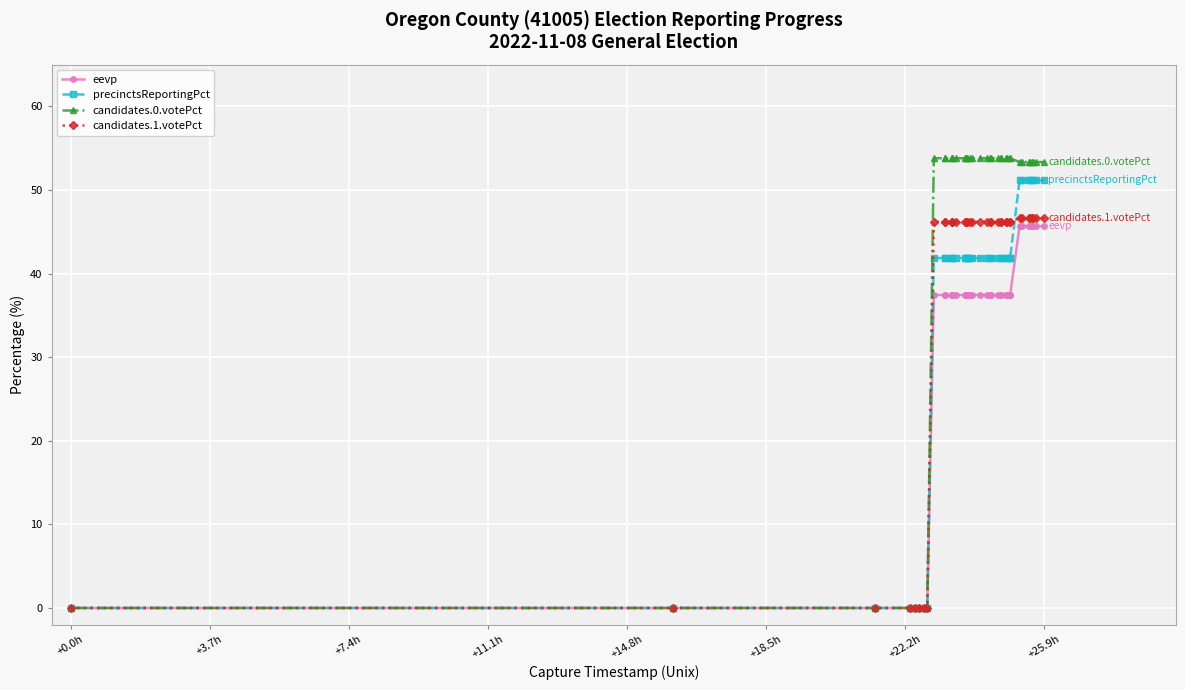

Rank the series by their average value, from highest to lowest.

candidates.0.votePct, candidates.1.votePct, precinctsReportingPct, eevp